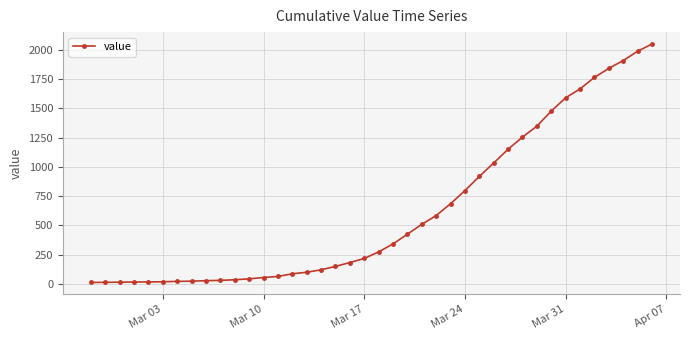

What is the value of the 4th point from the left?

17